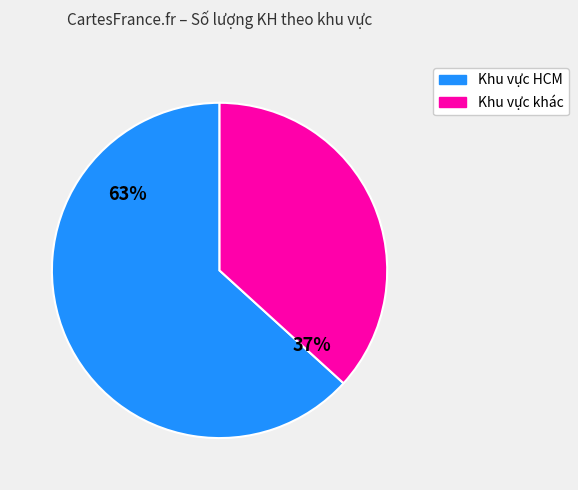

To the nearest percent, what is the average slice percentage?

50%